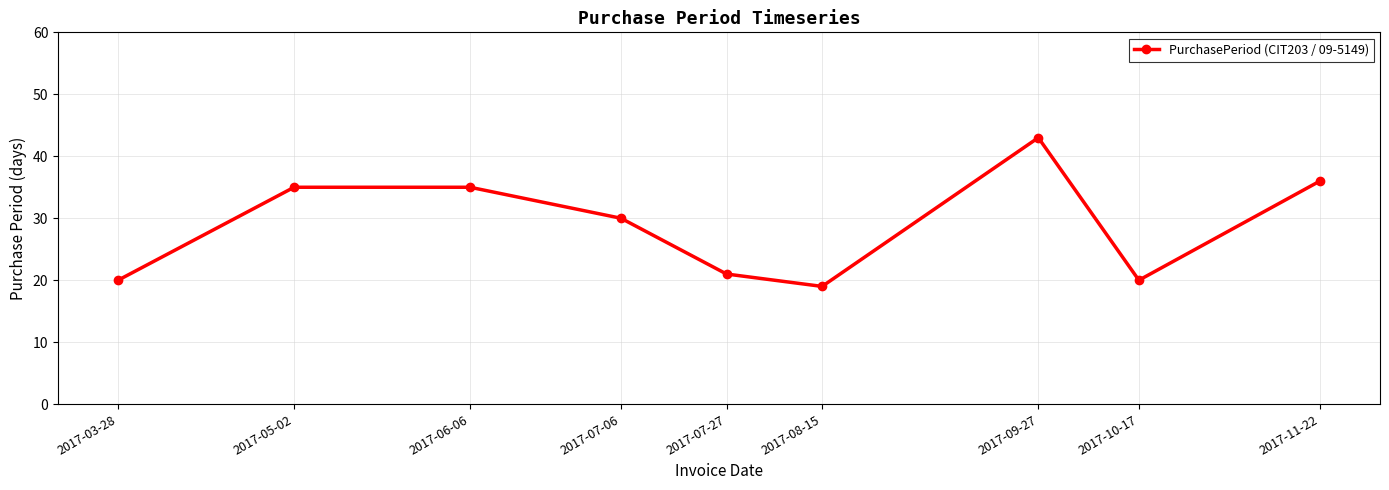

At which label does the data first exceed 30?

2017-05-02